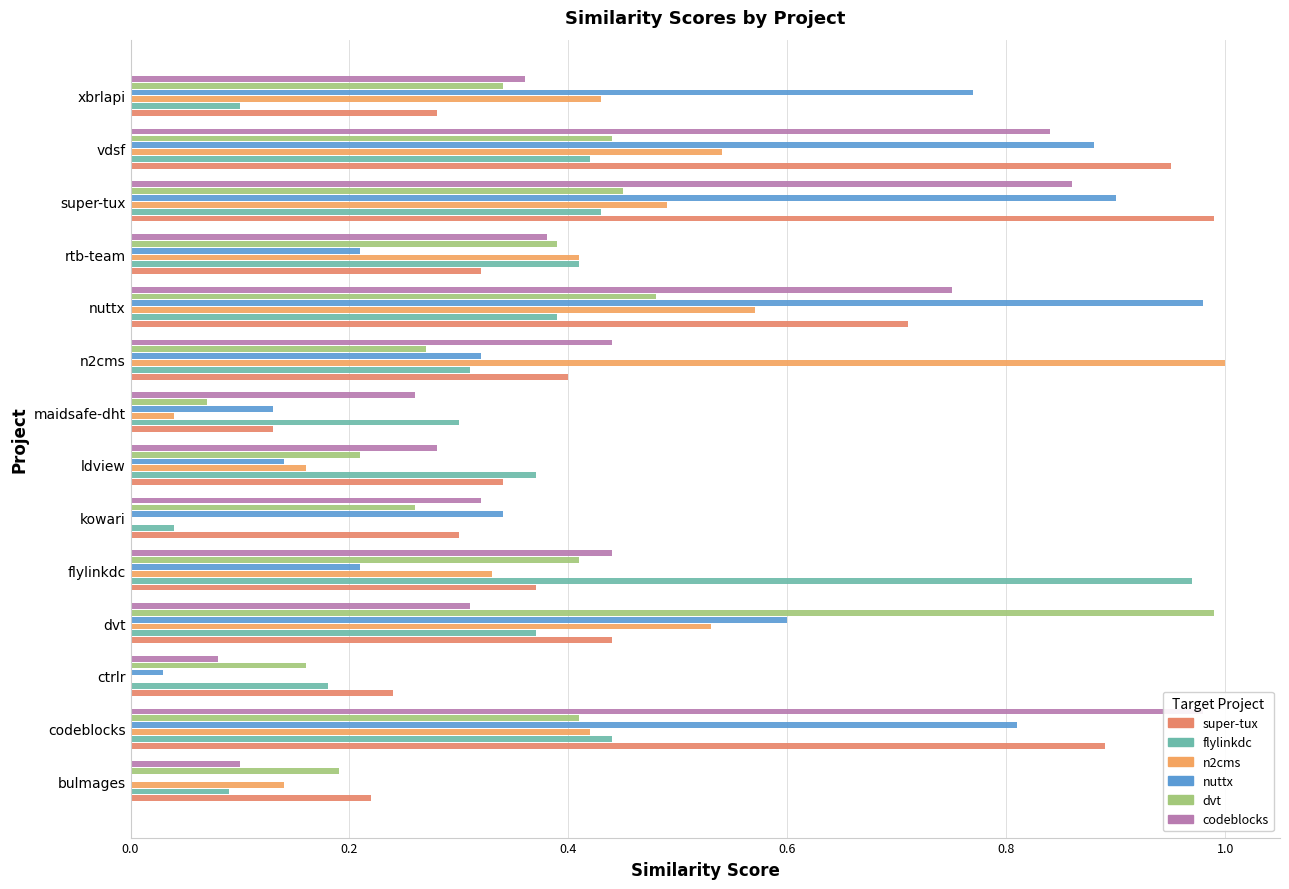

What is the difference between the maximum and minimum values in the n2cms series?

1.0